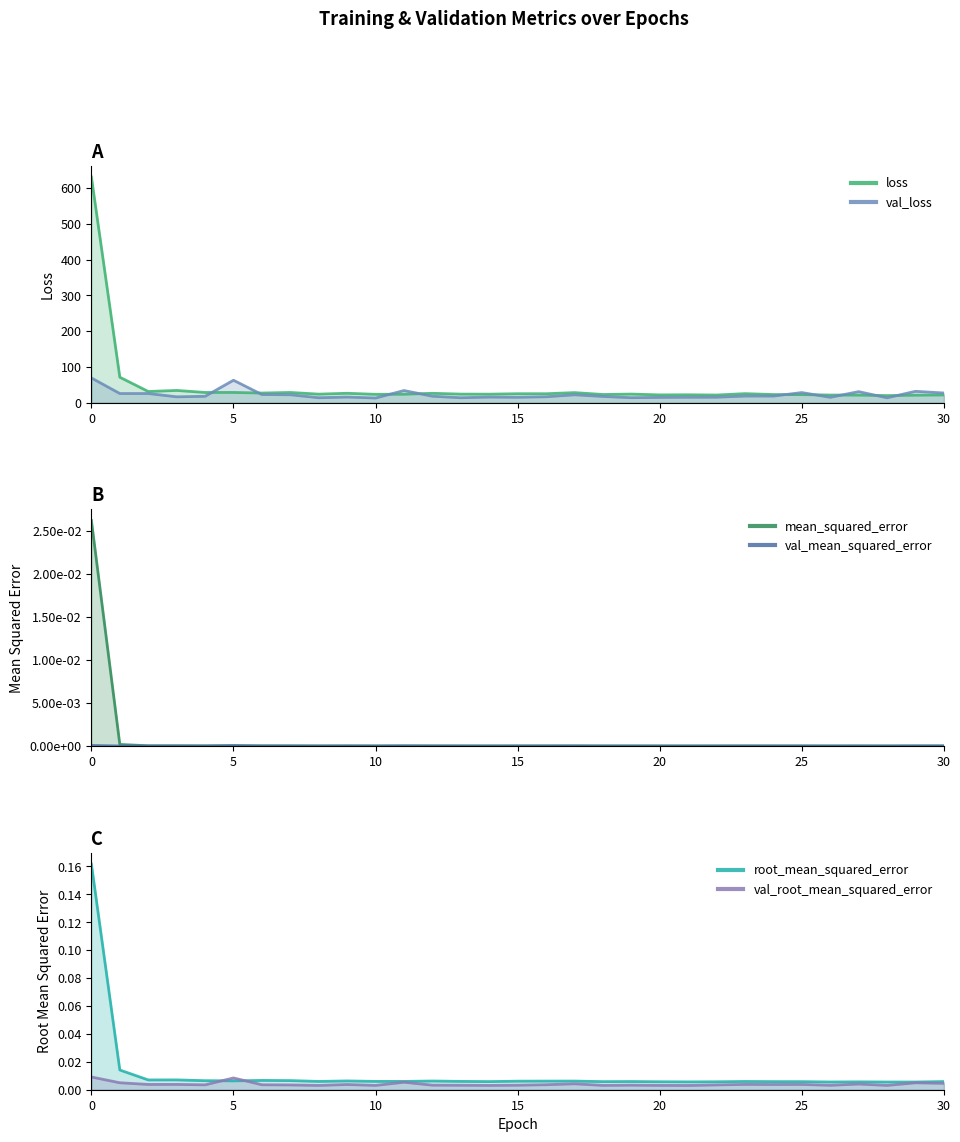

Rank the categories by mean_squared_error value from highest to lowest.

0, 1, 3, 2, 6, 7, 4, 5, 9, 12, 17, 16, 15, 13, 10, 11, 8, 23, 19, 30, 14, 24, 18, 25, 20, 22, 27, 21, 26, 29, 28